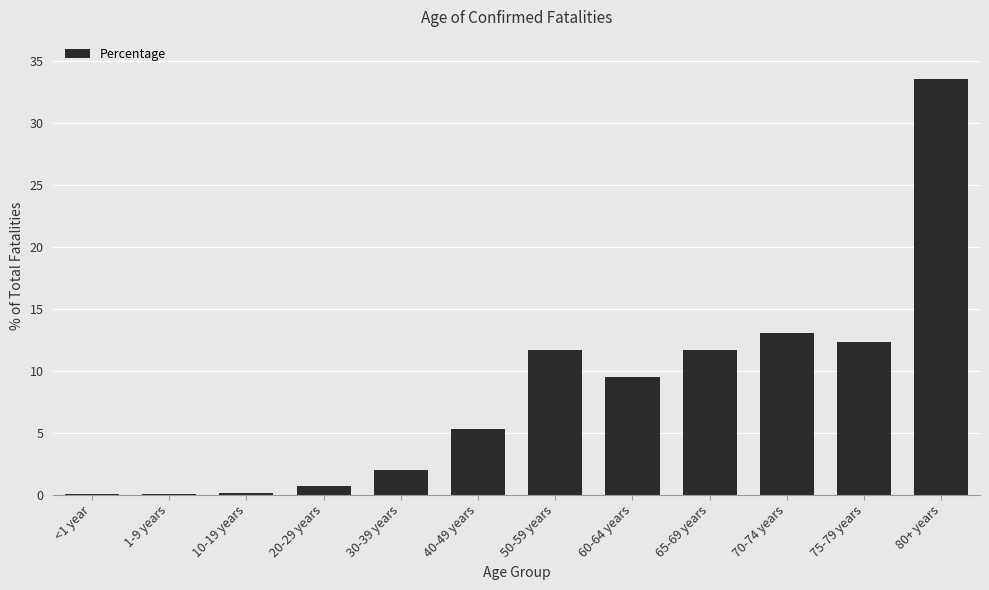

The value at 30-39 years is 0.6. True or false?

False